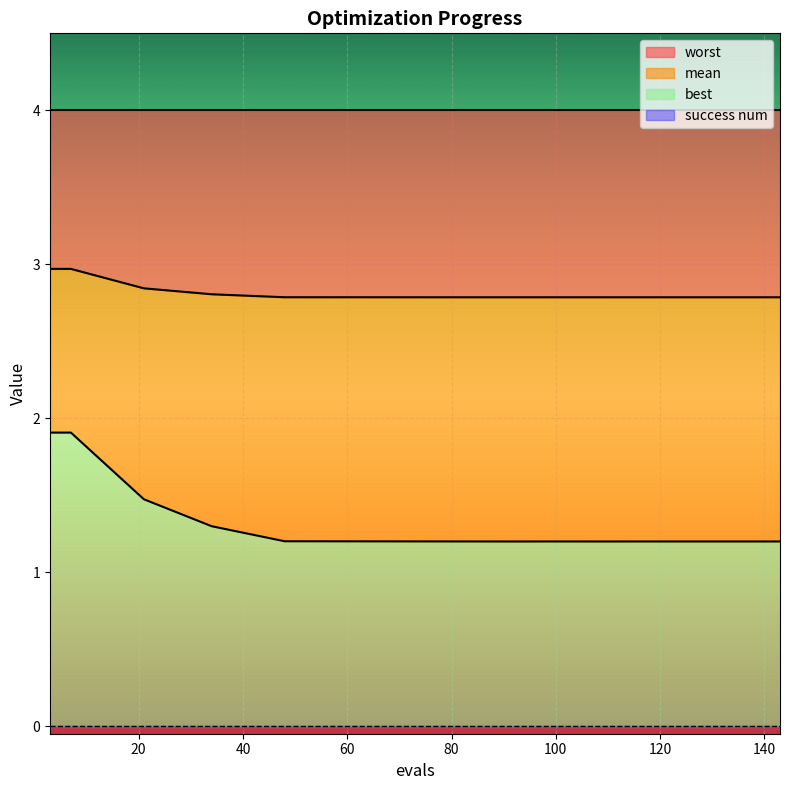

What is the sum of all best values?

16.2